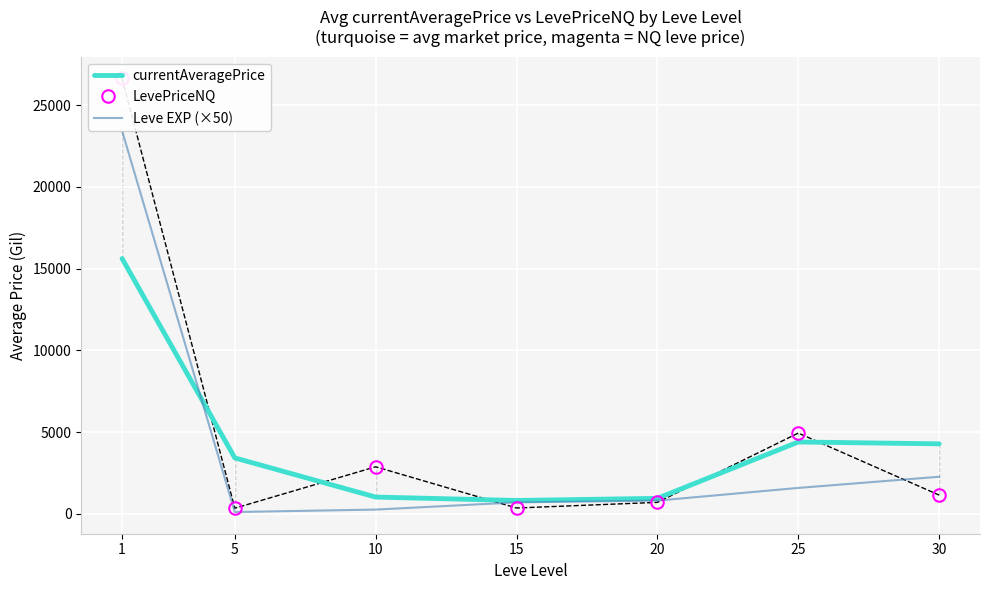

Where is the first local maximum for LevePriceNQ?

10